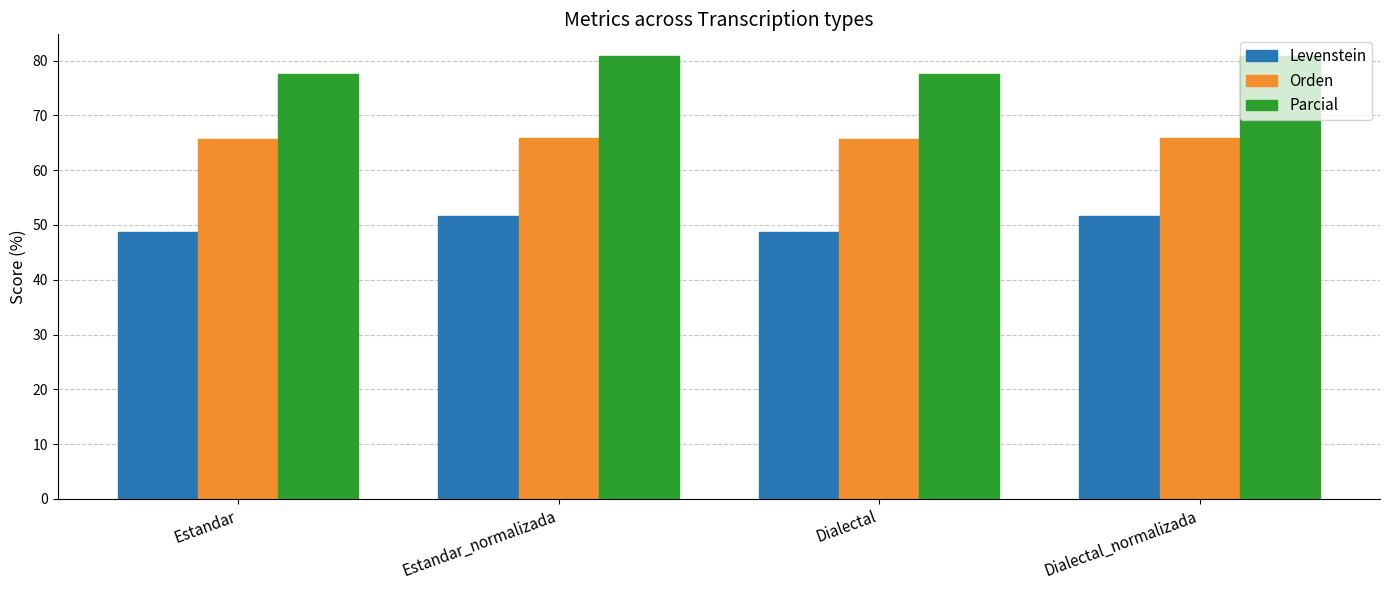

Is it true that Parcial equals 77.6 at Estandar?

True